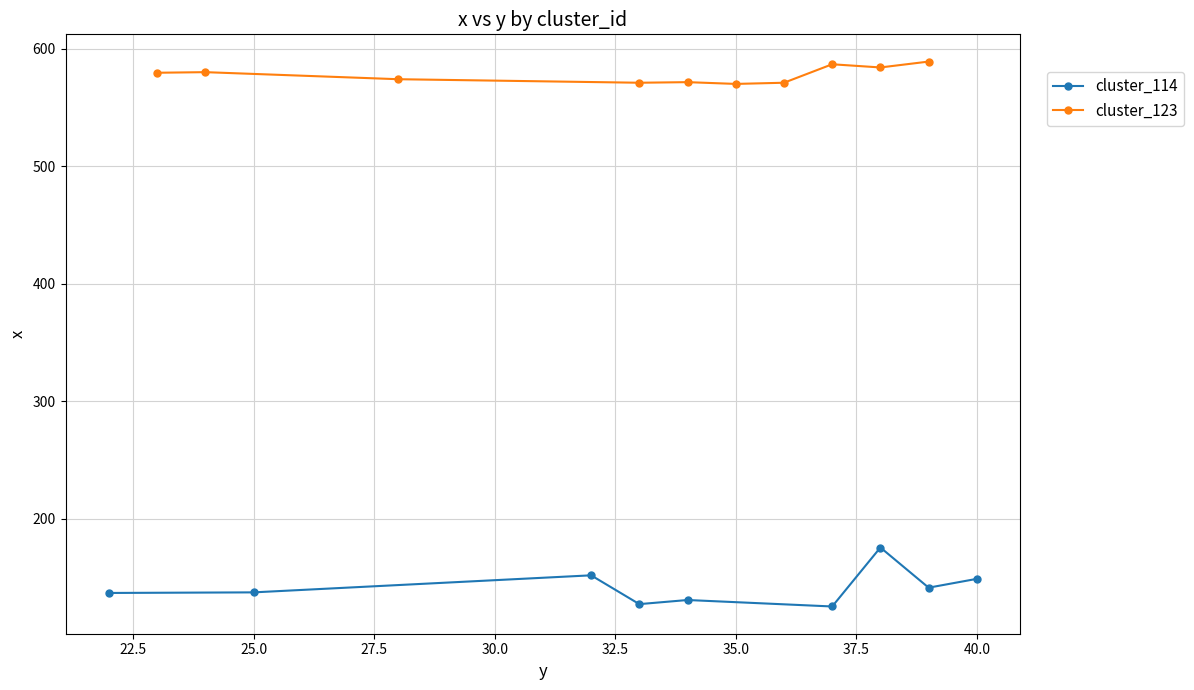

The value of cluster_114 at 40.0 is 31.9. True or false?

False